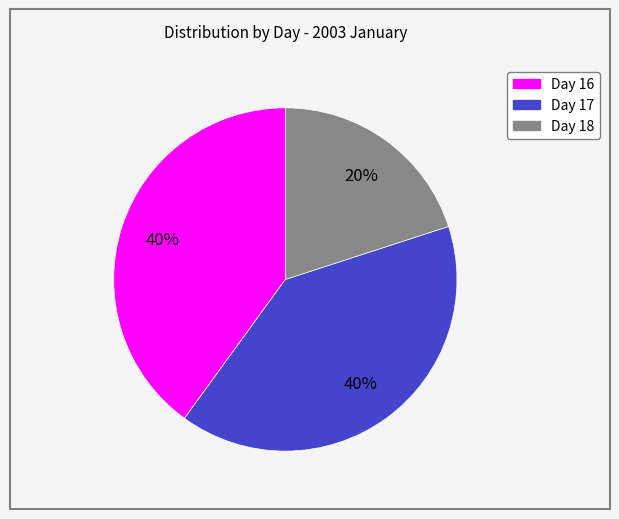

Does any single category account for the majority?

No